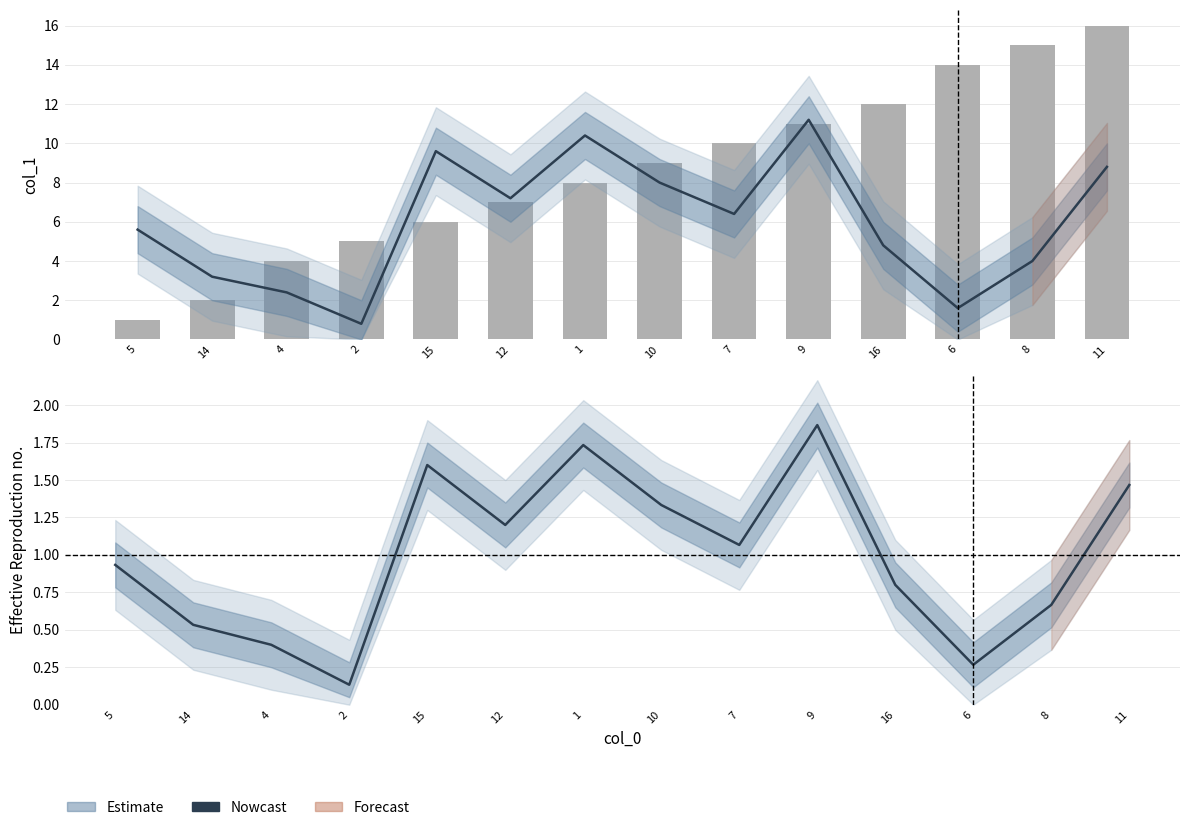

Rank the categories by value from lowest to highest.

2, 6, 4, 14, 8, 16, 5, 7, 12, 10, 11, 15, 1, 9